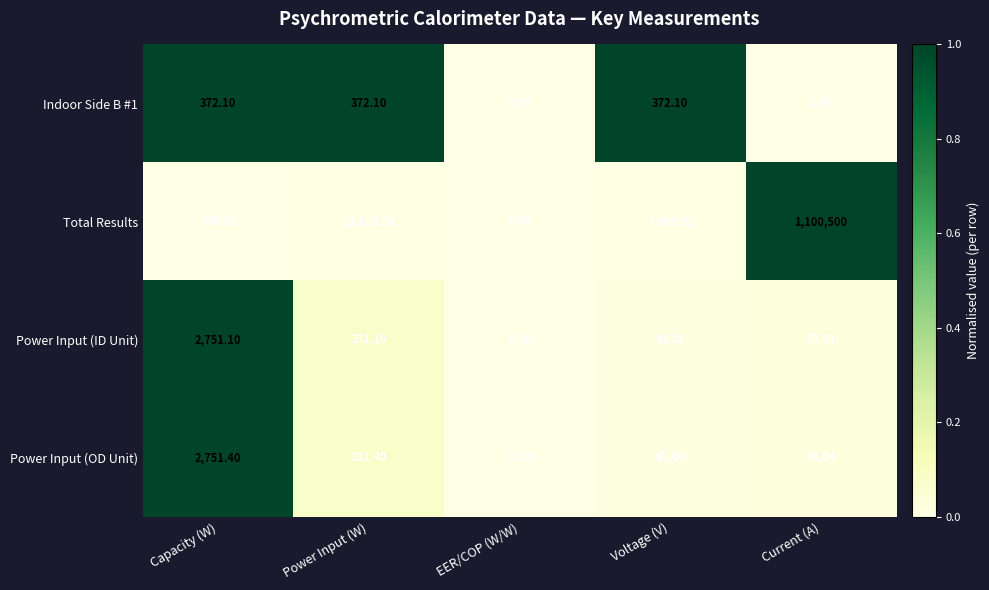

Between Power Input (W) and Current (A), which series saw the biggest shift?

Total Results